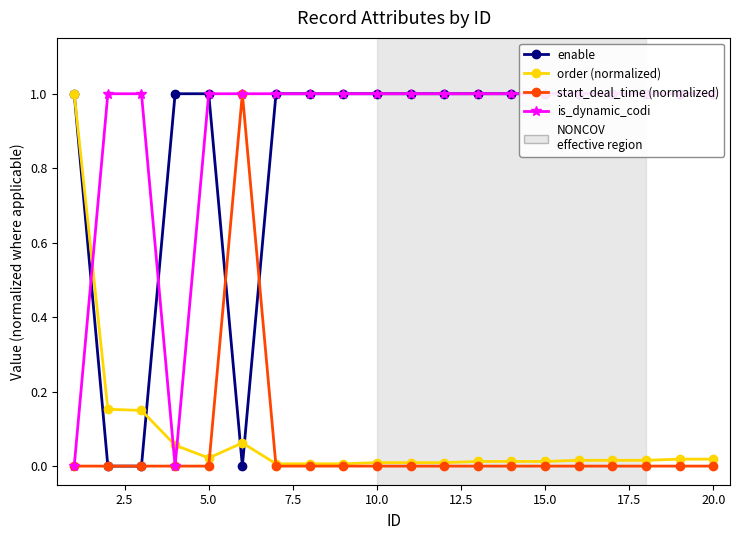

Is the value of is_dynamic_codi at 15.0 greater than the value of start_deal_time (normalized) at 10?

Yes